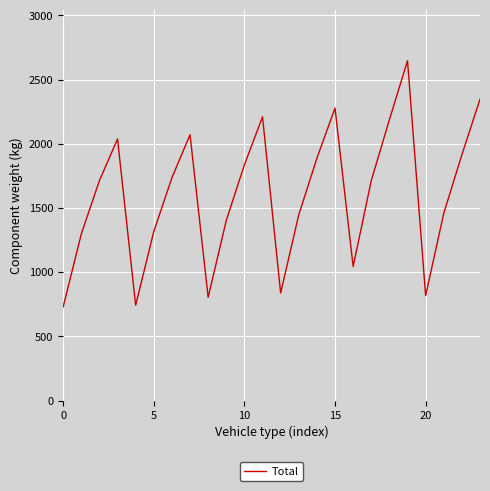

What is the greatest value displayed?

2647.3